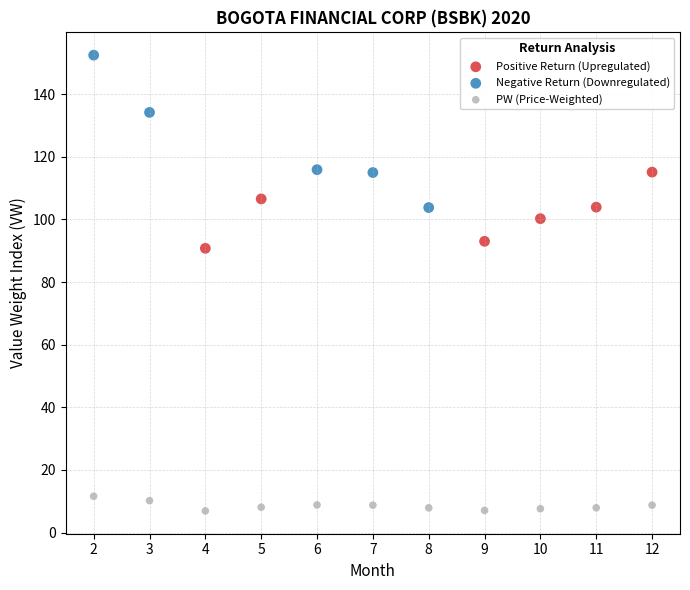

Which series has the widest spread of Y values?

Negative Return (Downregulated)